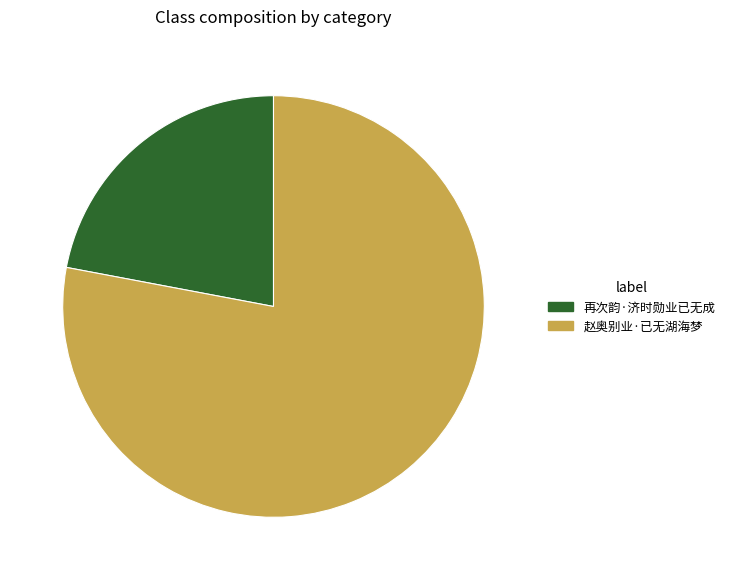

Count the number of slices in the pie.

2